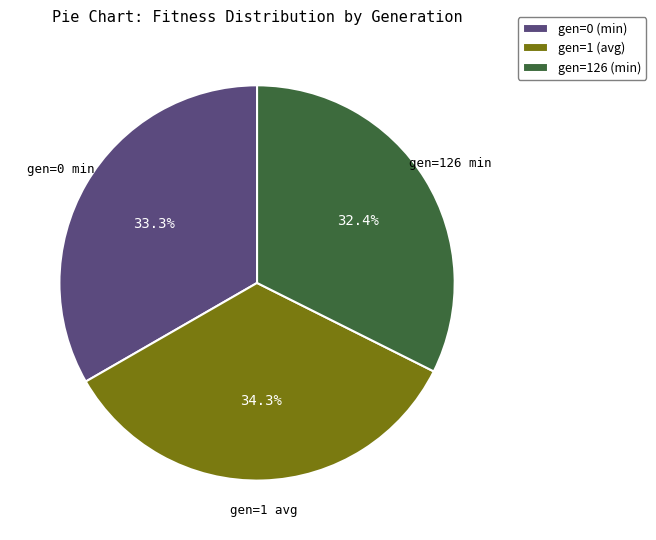

Approximately how many times larger is the value at gen=0 (min) compared to gen=1 (avg)?

1.0